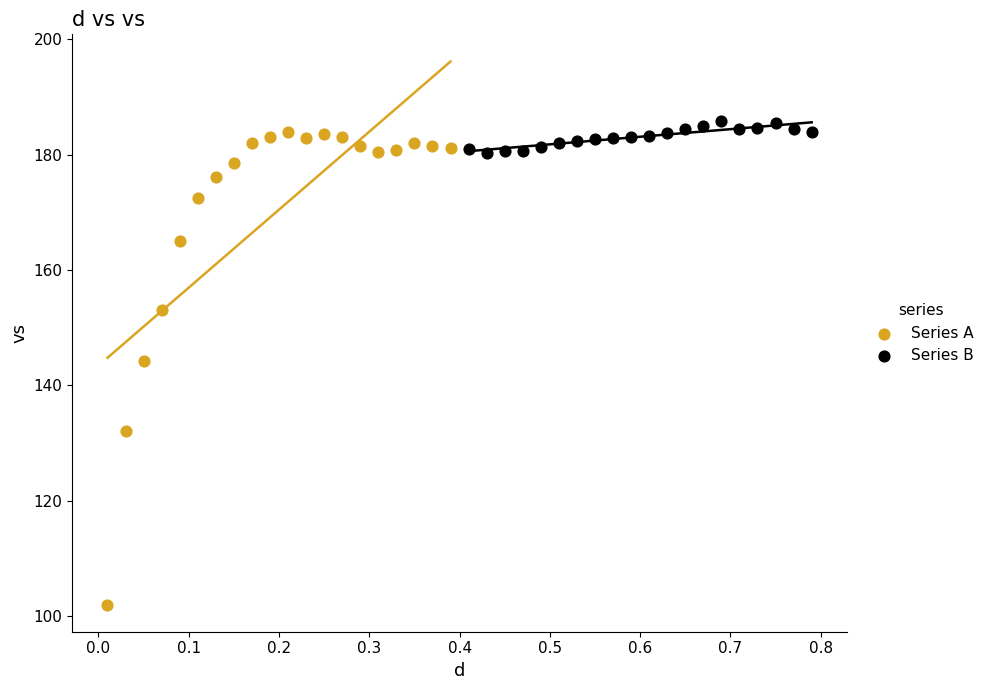

Which series reaches the minimum Y coordinate?

Series A